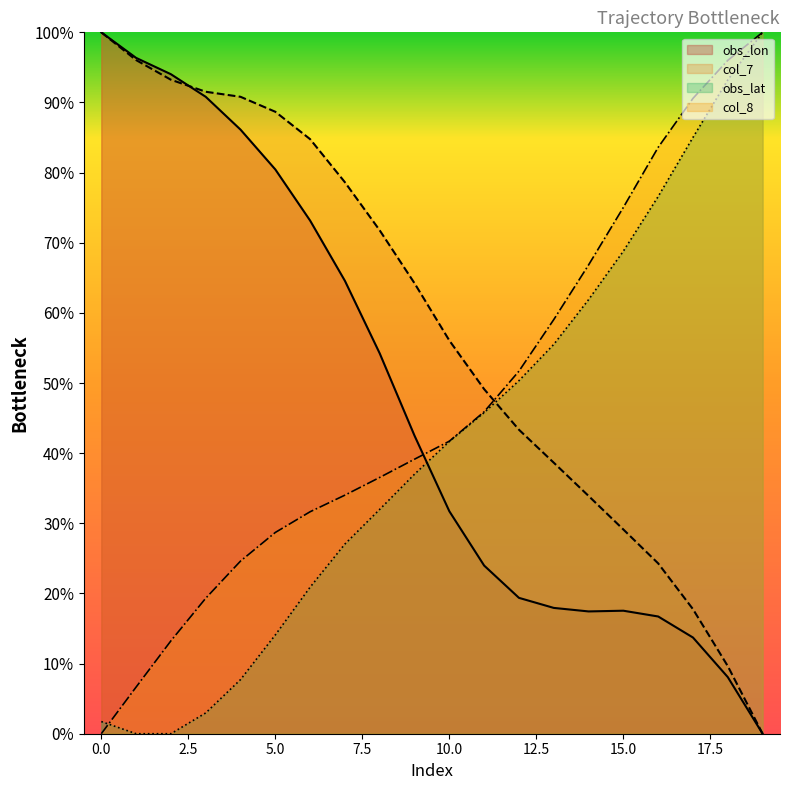

Reading left to right, list all the values displayed in this chart.

obs_lon: 100.0	96.4	94.0	90.8	86.1	80.4	73.2	64.6	54.2	42.5	31.7	24.0	19.4	17.9	17.4	17.5	16.7	13.7	8.1	0.0
col_7: 100.0	96.0	93.2	91.5	90.8	88.7	84.8	78.6	71.8	64.2	56.1	49.1	43.3	38.6	33.9	29.1	24.3	17.8	9.6	0.0
obs_lat: 1.7	0.0	0.0	3.0	7.7	14.1	20.9	27.0	32.0	37.0	41.7	45.8	50.3	55.5	61.9	68.8	76.6	85.0	93.2	100.0
col_8: 0.0	6.7	13.2	19.3	24.6	28.7	31.6	34.0	36.5	39.1	41.7	45.9	51.7	59.0	66.8	75.0	83.6	90.6	96.0	100.0